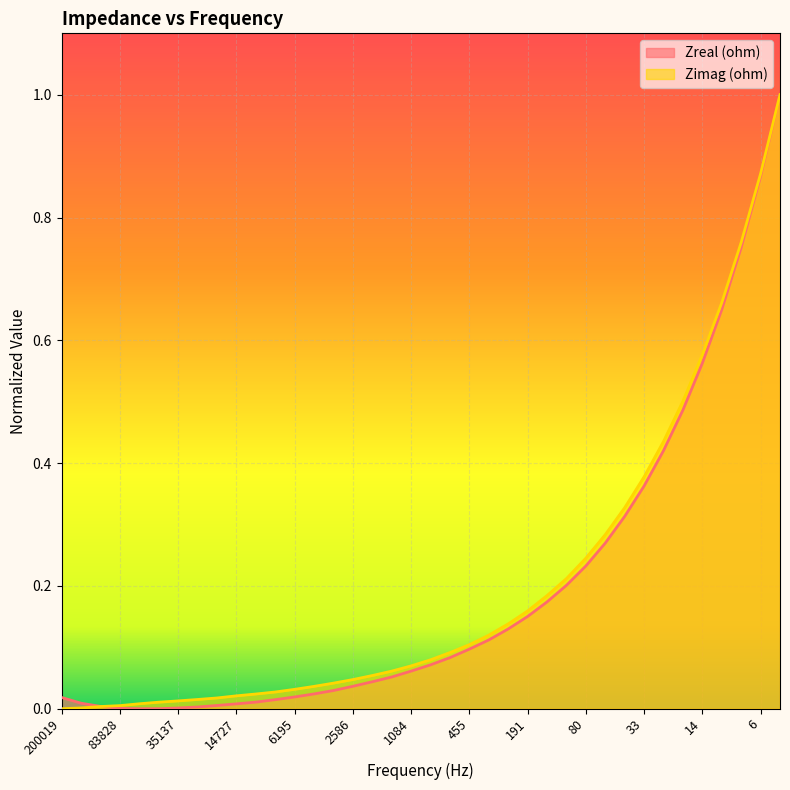

What is the highest value of the Zreal (ohm) series?

1.0